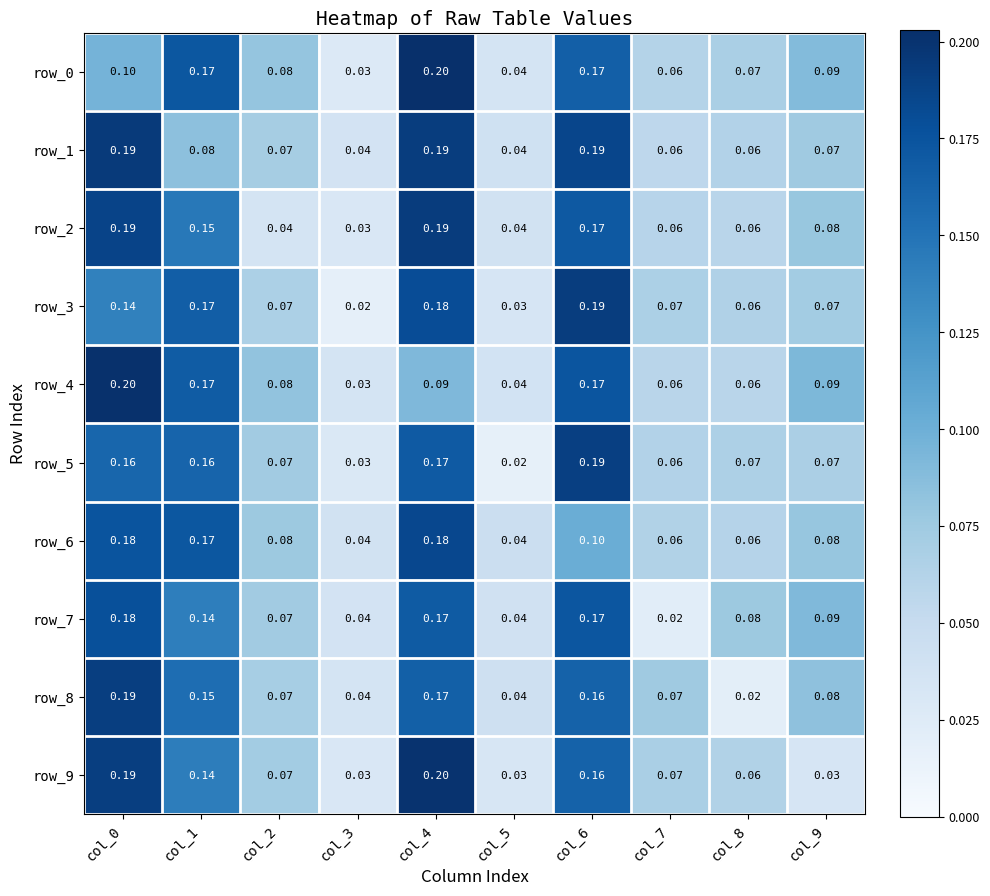

At which label does row_0 reach its peak?

col_4